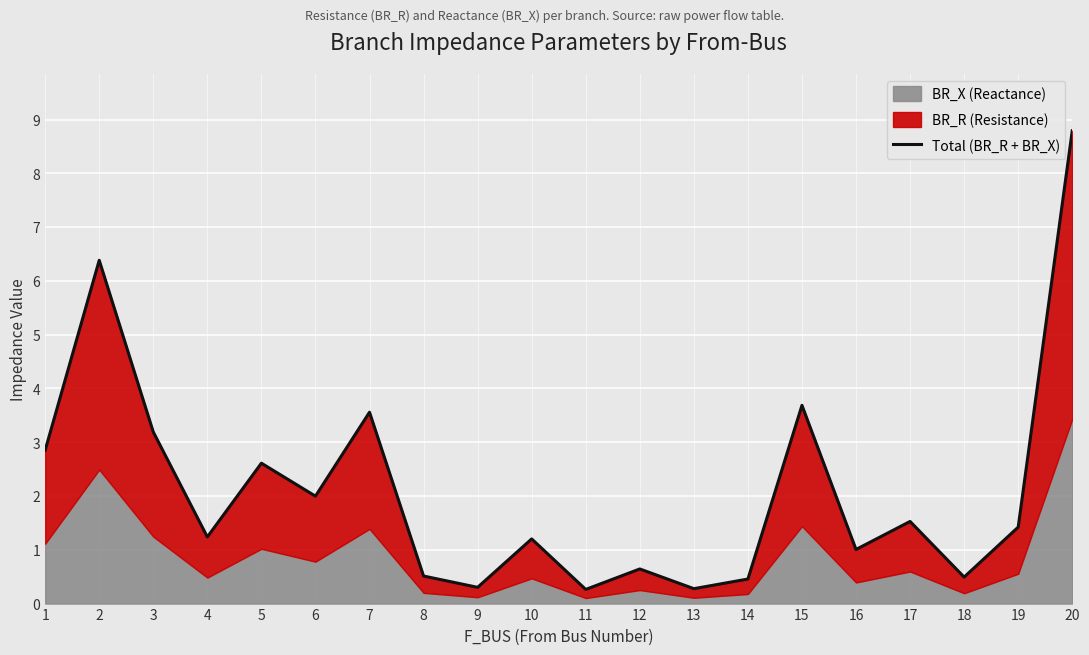

Rank the categories by value from lowest to highest.

11, 13, 9, 14, 18, 8, 12, 16, 10, 4, 19, 17, 6, 5, 1, 3, 7, 15, 2, 20